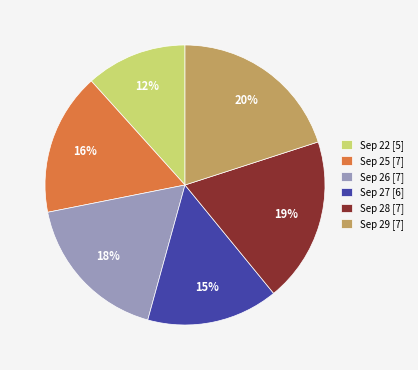

What percentage is the Sep 29 [7] slice, to the nearest percent?

20%